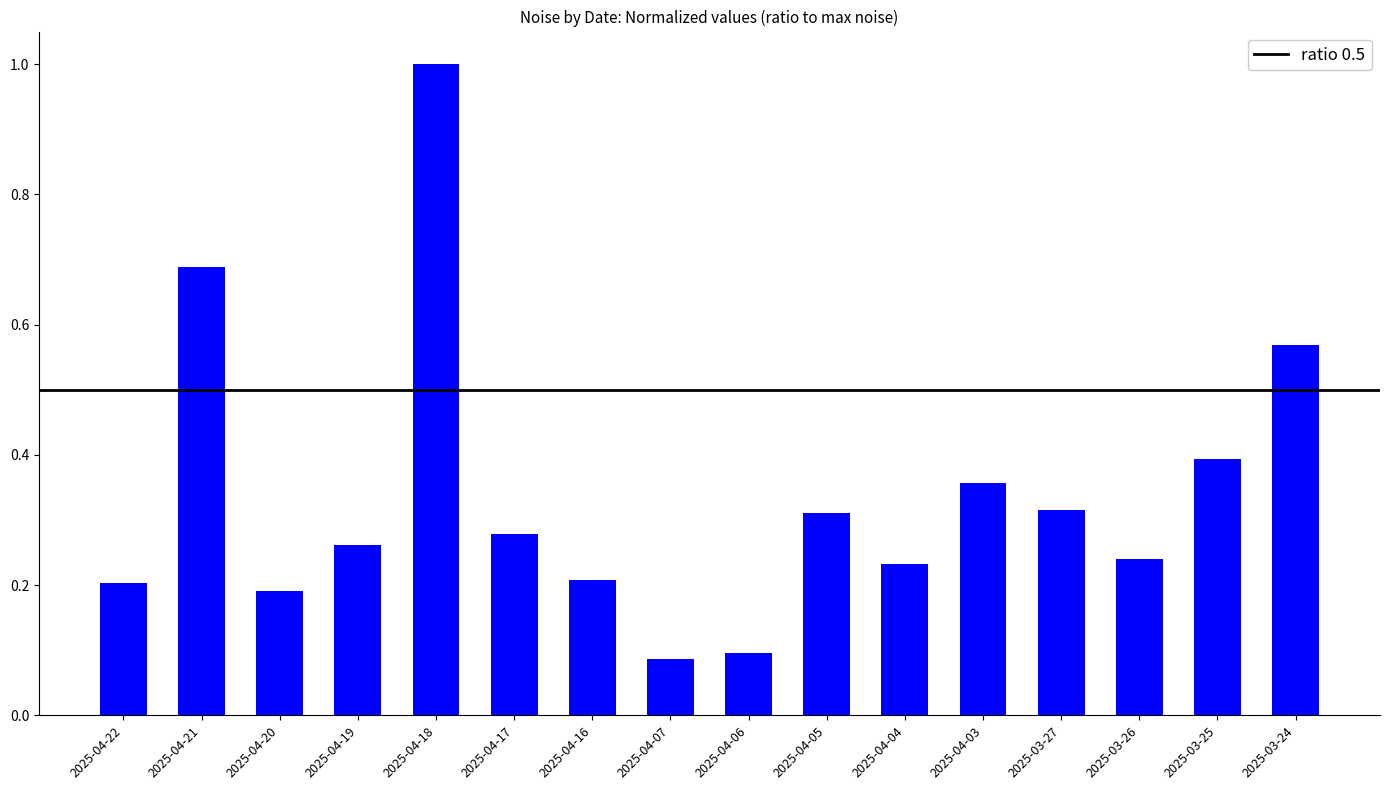

What is the sum of all values?

5.4